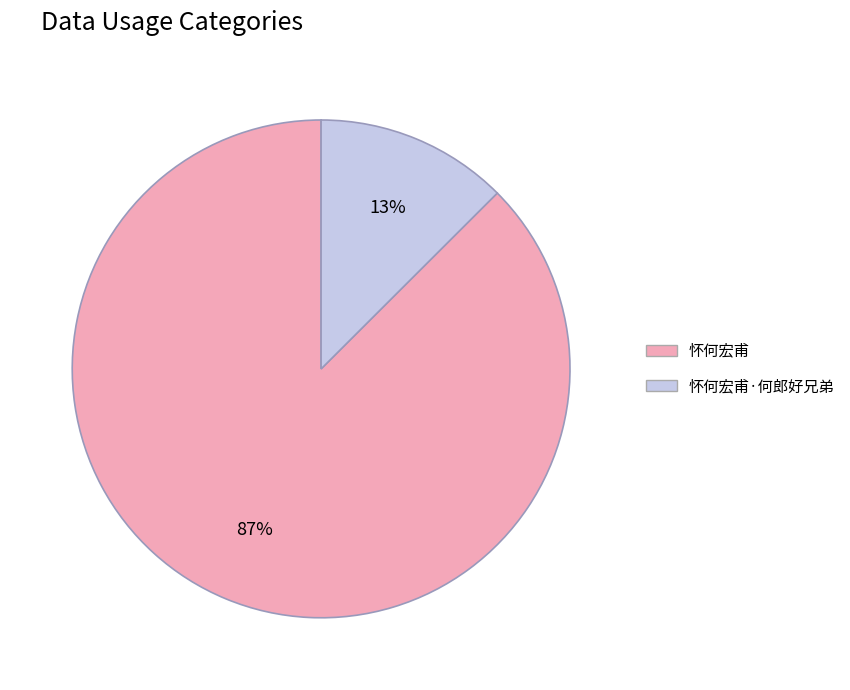

Is there a majority slice in this chart?

Yes